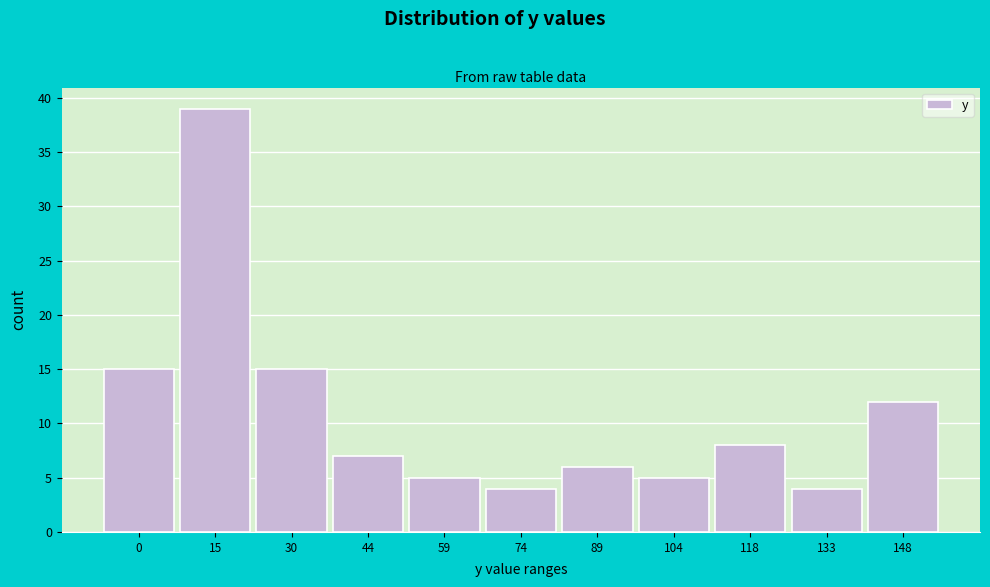

Reading right to left, extract all data points from this chart.

148=12	133=4	118=8	104=5	89=6	74=4	59=5	44=7	30=15	15=39	0=15